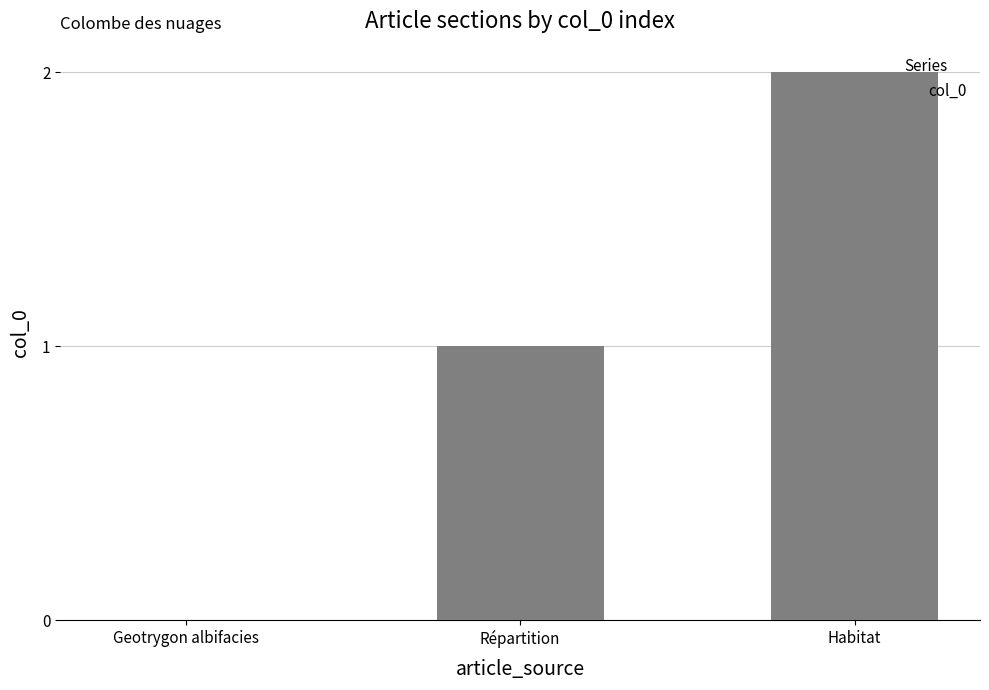

Which category has the highest value across all series?

Habitat